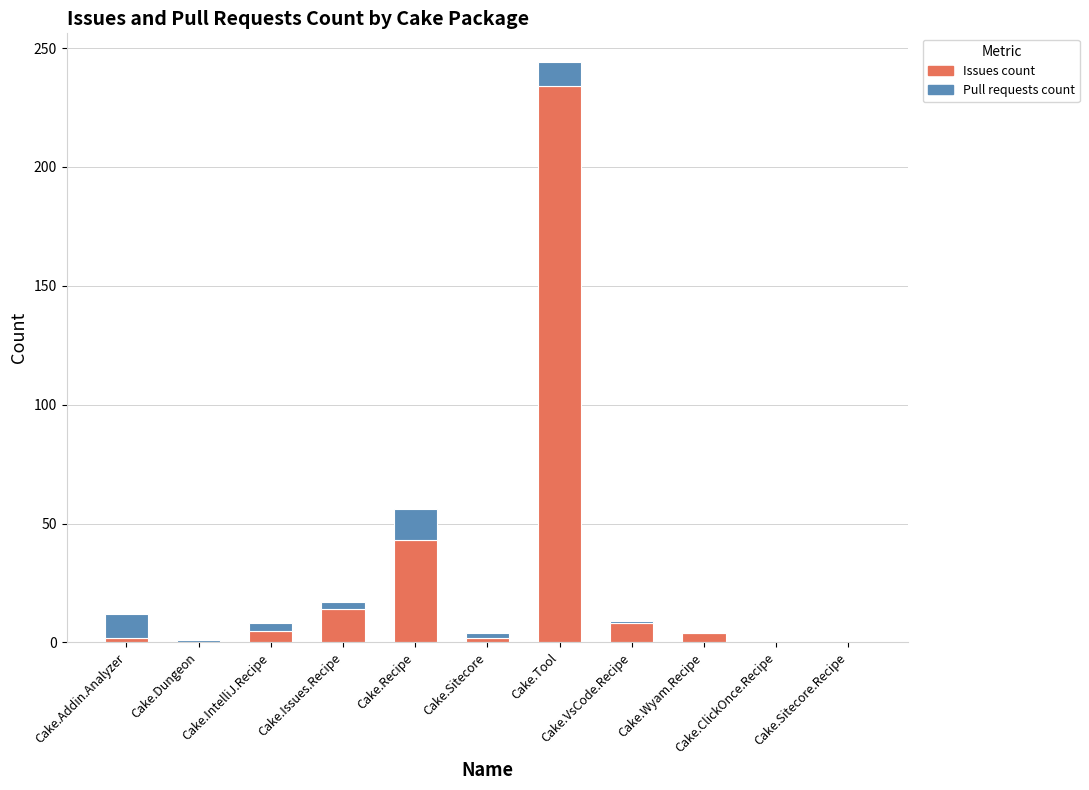

Count the number of categories in the chart.

11